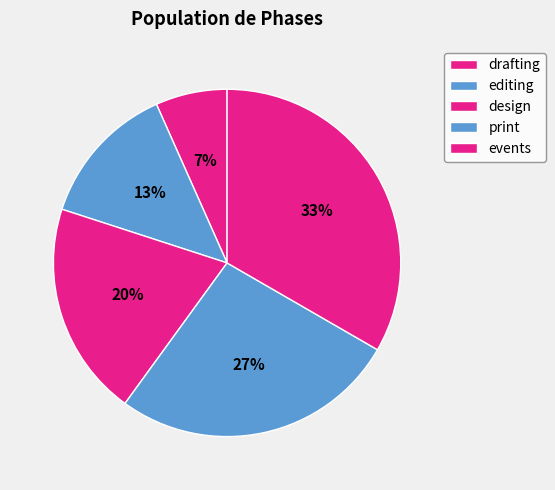

Which category has the biggest portion of the pie?

events